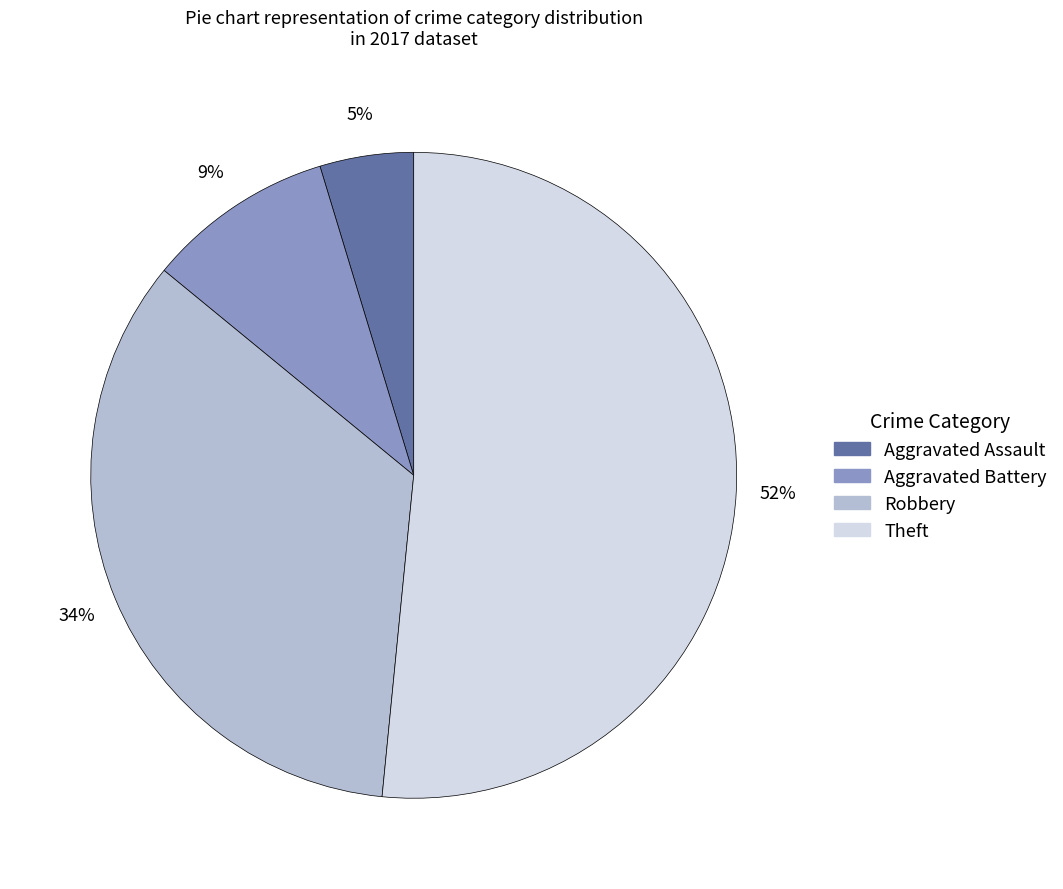

Count the number of slices in the pie.

4